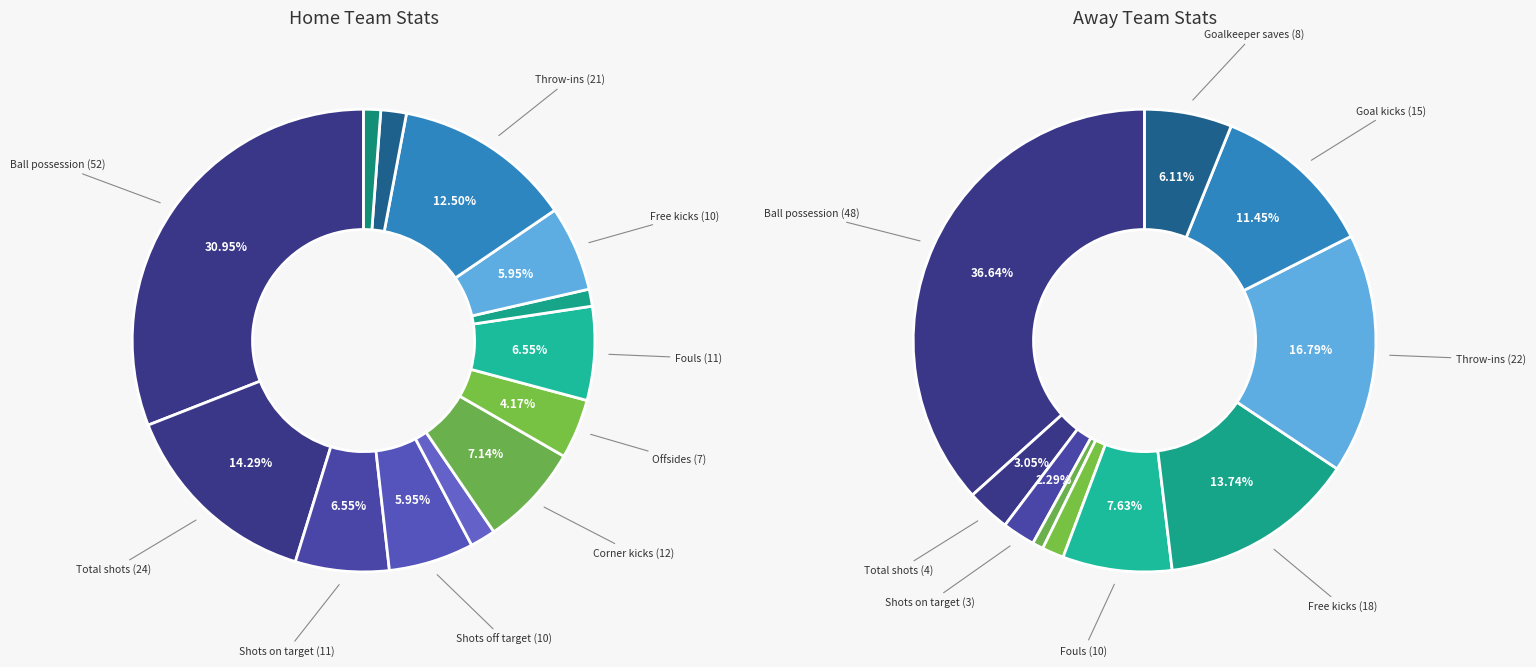

How many segments does this pie chart have?

13